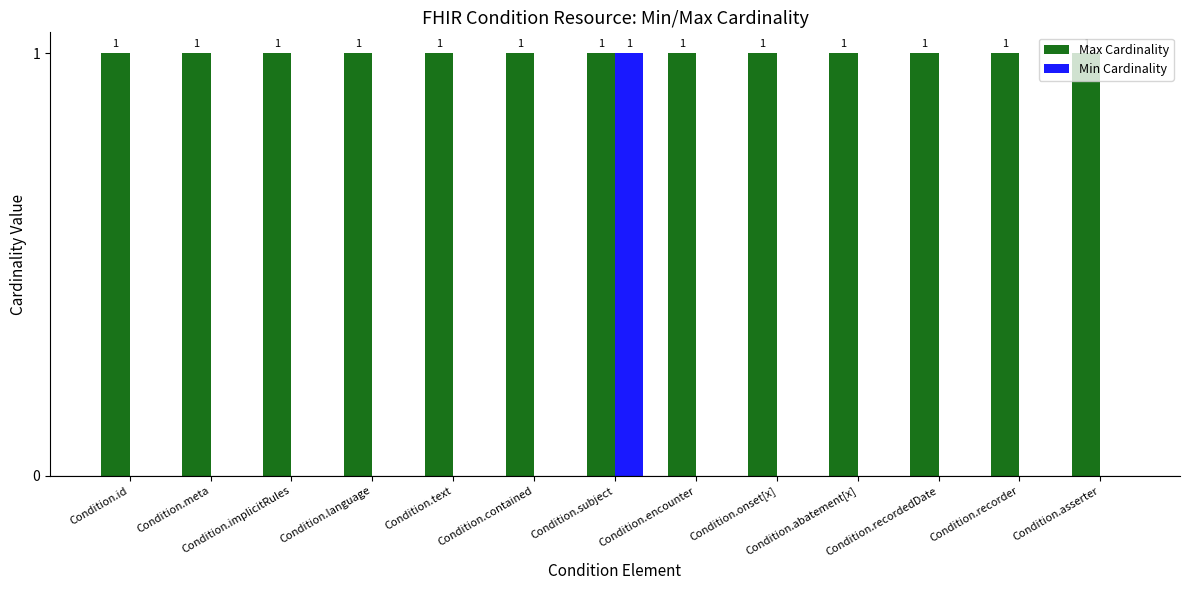

The value of Min Cardinality at Condition.contained is 1. True or false?

False